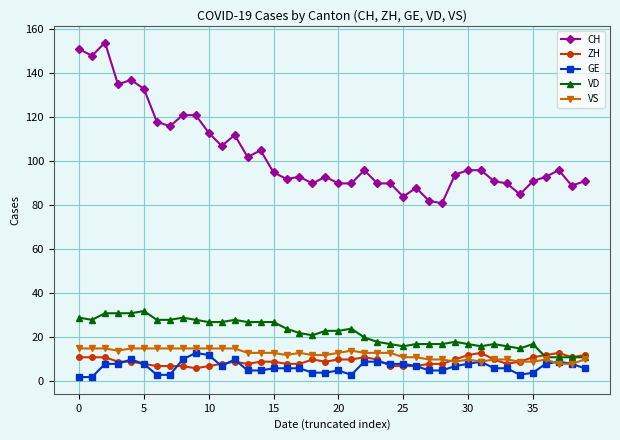

How many values in the GE series are below 7?

20